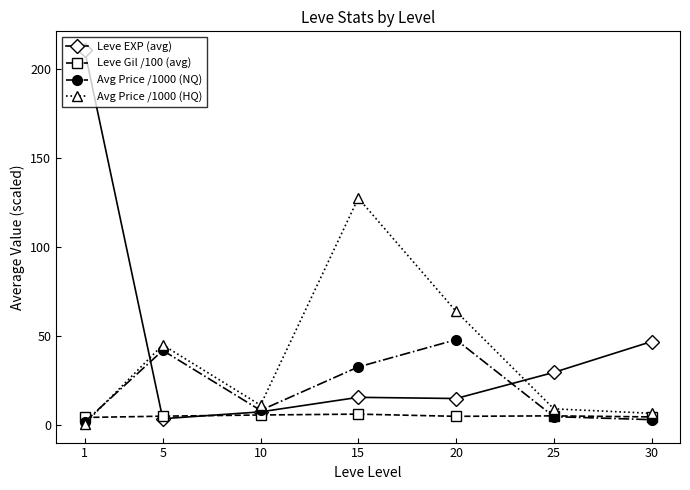

What is the maximum value shown in the chart?

210.7